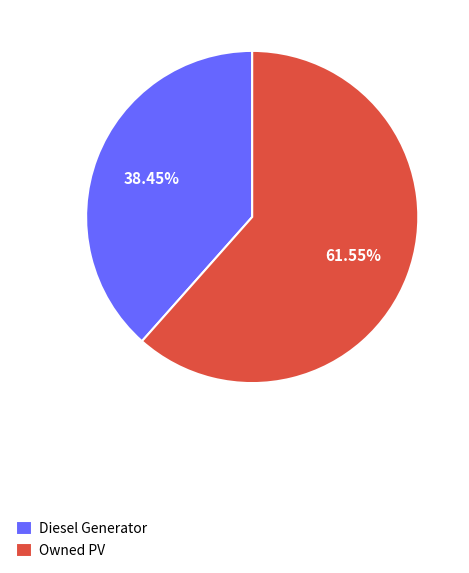

How many slices are in this pie chart?

2